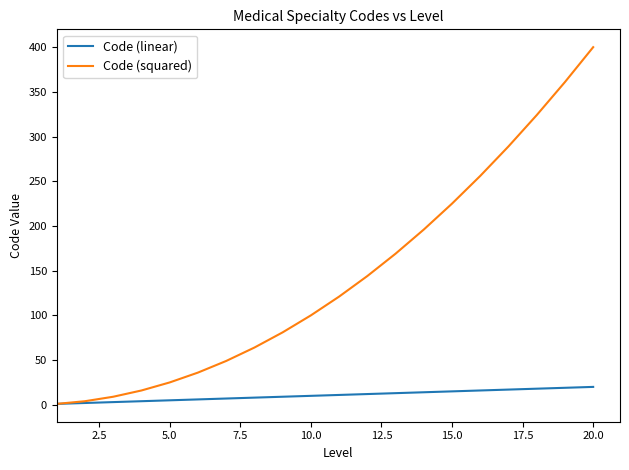

List the series in order of their overall mean, highest first.

Code (squared), Code (linear)